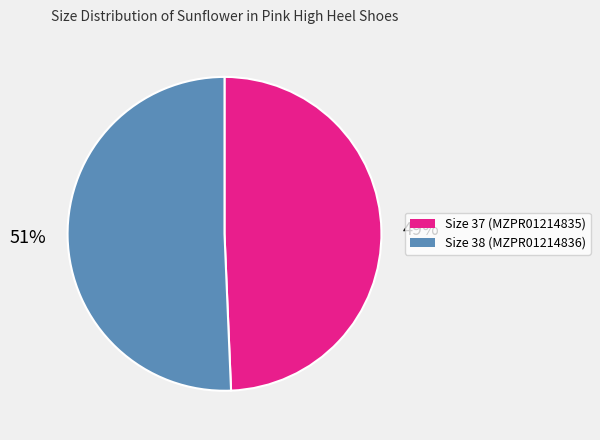

Does any single category account for the majority?

Yes